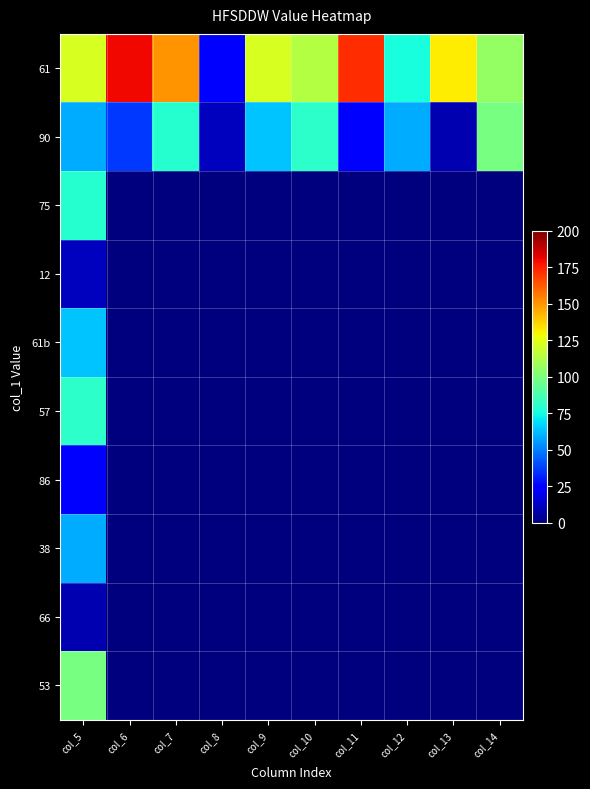

What is the maximum value shown in the chart?

180